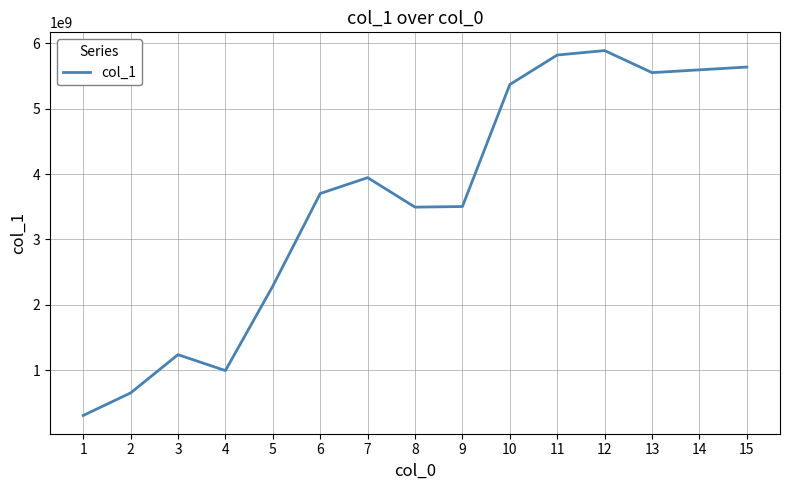

What is the minimum value shown in the chart?

308269136